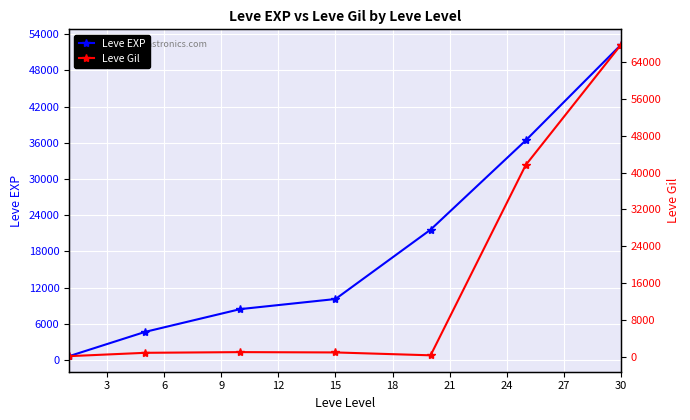

Rank the series by their maximum value, from highest to lowest.

Leve Gil, Leve EXP